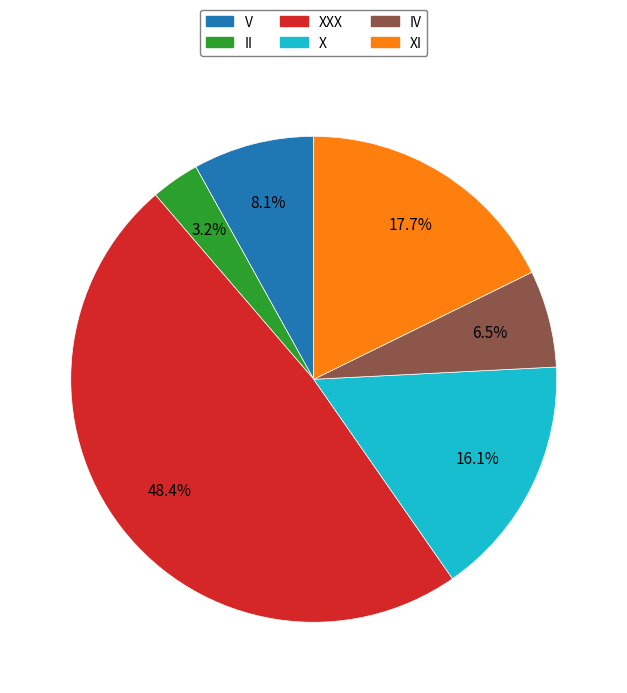

Count the number of slices in the pie.

6